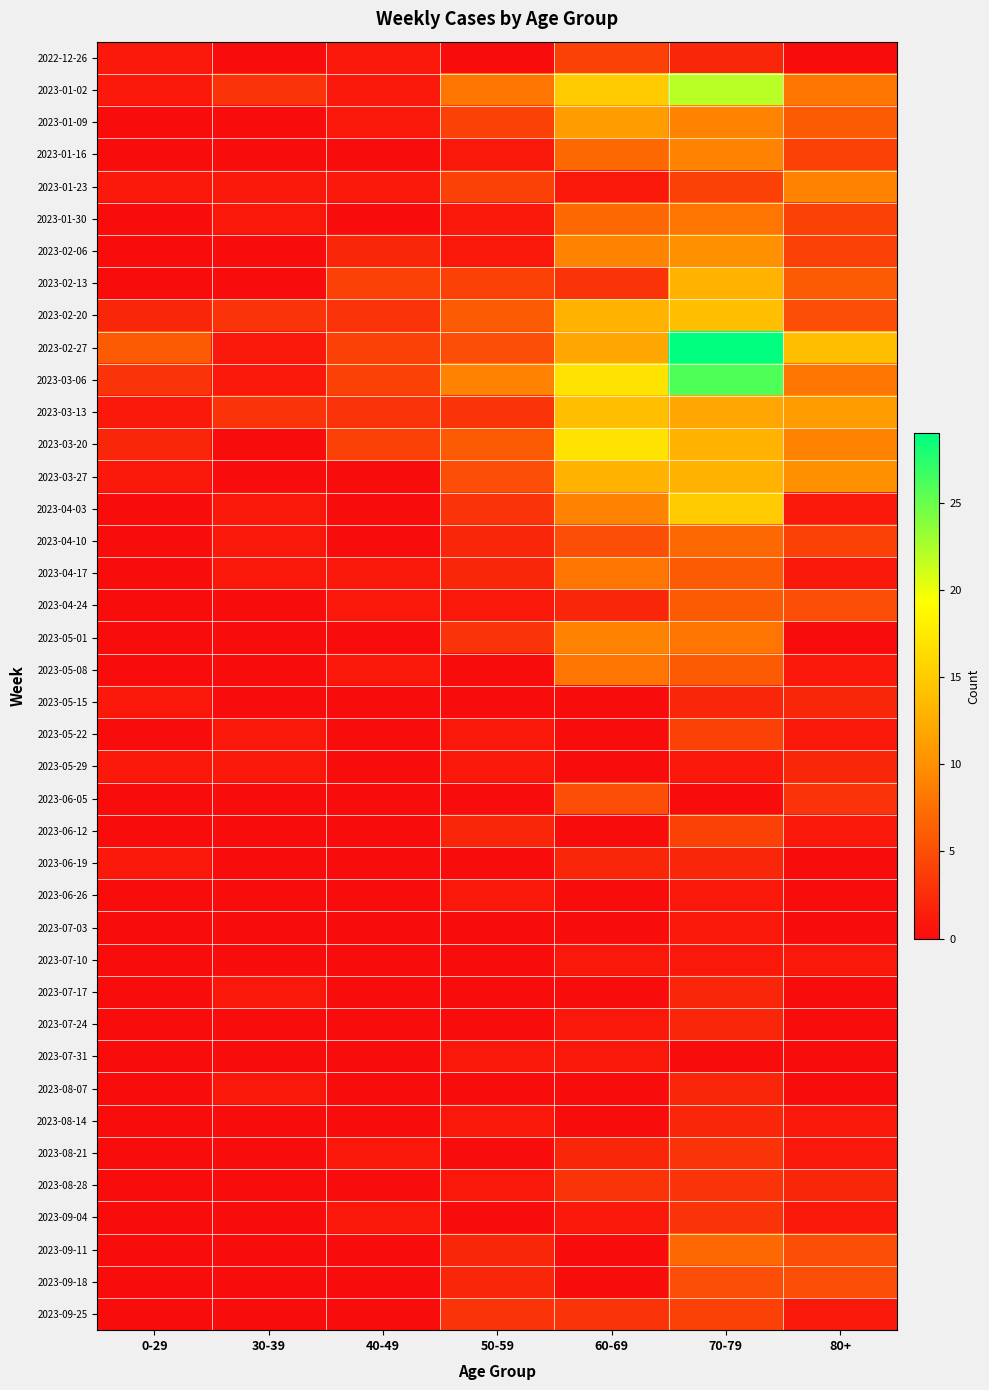

Reading left to right, extract all data points from this chart.

2022-12-26: 0-29=1	30-39=0	40-49=1	50-59=0	60-69=4	70-79=2	80+=0
2023-01-02: 0-29=1	30-39=3	40-49=1	50-59=8	60-69=15	70-79=22	80+=8
2023-01-09: 0-29=0	30-39=0	40-49=1	50-59=4	60-69=11	70-79=9	80+=6
2023-01-16: 0-29=0	30-39=0	40-49=0	50-59=1	60-69=7	70-79=9	80+=4
2023-01-23: 0-29=1	30-39=1	40-49=1	50-59=4	60-69=1	70-79=4	80+=9
2023-01-30: 0-29=0	30-39=1	40-49=0	50-59=1	60-69=7	70-79=8	80+=4
2023-02-06: 0-29=0	30-39=0	40-49=2	50-59=1	60-69=9	70-79=10	80+=4
2023-02-13: 0-29=0	30-39=0	40-49=4	50-59=4	60-69=3	70-79=13	80+=6
2023-02-20: 0-29=2	30-39=3	40-49=3	50-59=6	60-69=13	70-79=14	80+=5
2023-02-27: 0-29=6	30-39=1	40-49=4	50-59=5	60-69=12	70-79=29	80+=14
2023-03-06: 0-29=3	30-39=1	40-49=4	50-59=9	60-69=17	70-79=26	80+=8
2023-03-13: 0-29=1	30-39=3	40-49=3	50-59=3	60-69=14	70-79=12	80+=11
2023-03-20: 0-29=2	30-39=0	40-49=4	50-59=6	60-69=17	70-79=13	80+=9
2023-03-27: 0-29=1	30-39=0	40-49=0	50-59=5	60-69=13	70-79=13	80+=10
2023-04-03: 0-29=0	30-39=1	40-49=0	50-59=3	60-69=9	70-79=15	80+=1
2023-04-10: 0-29=0	30-39=1	40-49=0	50-59=2	60-69=5	70-79=7	80+=4
2023-04-17: 0-29=0	30-39=1	40-49=1	50-59=2	60-69=8	70-79=6	80+=1
2023-04-24: 0-29=0	30-39=0	40-49=1	50-59=1	60-69=2	70-79=6	80+=5
2023-05-01: 0-29=0	30-39=0	40-49=0	50-59=3	60-69=9	70-79=8	80+=0
2023-05-08: 0-29=0	30-39=0	40-49=1	50-59=0	60-69=8	70-79=6	80+=1
2023-05-15: 0-29=1	30-39=0	40-49=0	50-59=0	60-69=0	70-79=2	80+=2
2023-05-22: 0-29=0	30-39=1	40-49=0	50-59=1	60-69=0	70-79=4	80+=1
2023-05-29: 0-29=1	30-39=1	40-49=0	50-59=1	60-69=0	70-79=1	80+=2
2023-06-05: 0-29=0	30-39=0	40-49=0	50-59=0	60-69=5	70-79=0	80+=3
2023-06-12: 0-29=0	30-39=0	40-49=0	50-59=2	60-69=0	70-79=4	80+=1
2023-06-19: 0-29=1	30-39=0	40-49=0	50-59=0	60-69=2	70-79=2	80+=0
2023-06-26: 0-29=0	30-39=0	40-49=0	50-59=1	60-69=0	70-79=1	80+=0
2023-07-03: 0-29=0	30-39=0	40-49=0	50-59=0	60-69=0	70-79=1	80+=0
2023-07-10: 0-29=0	30-39=0	40-49=0	50-59=0	60-69=1	70-79=1	80+=1
2023-07-17: 0-29=0	30-39=1	40-49=0	50-59=0	60-69=0	70-79=2	80+=0
2023-07-24: 0-29=0	30-39=0	40-49=0	50-59=0	60-69=1	70-79=2	80+=0
2023-07-31: 0-29=0	30-39=0	40-49=0	50-59=1	60-69=1	70-79=0	80+=0
2023-08-07: 0-29=0	30-39=1	40-49=0	50-59=0	60-69=0	70-79=2	80+=0
2023-08-14: 0-29=0	30-39=0	40-49=0	50-59=1	60-69=0	70-79=2	80+=1
2023-08-21: 0-29=0	30-39=0	40-49=1	50-59=0	60-69=2	70-79=3	80+=1
2023-08-28: 0-29=0	30-39=0	40-49=0	50-59=1	60-69=3	70-79=3	80+=2
2023-09-04: 0-29=0	30-39=0	40-49=1	50-59=0	60-69=1	70-79=3	80+=1
2023-09-11: 0-29=0	30-39=0	40-49=0	50-59=2	60-69=0	70-79=7	80+=5
2023-09-18: 0-29=0	30-39=0	40-49=0	50-59=2	60-69=0	70-79=5	80+=5
2023-09-25: 0-29=0	30-39=0	40-49=0	50-59=3	60-69=3	70-79=4	80+=1